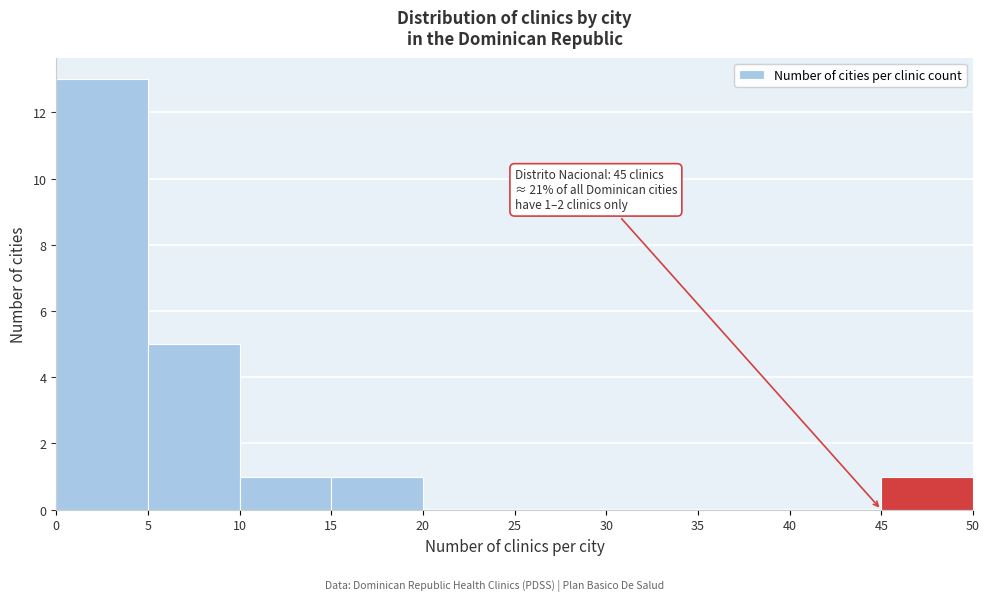

Which range on the x-axis has the tallest bar?

0 to 5